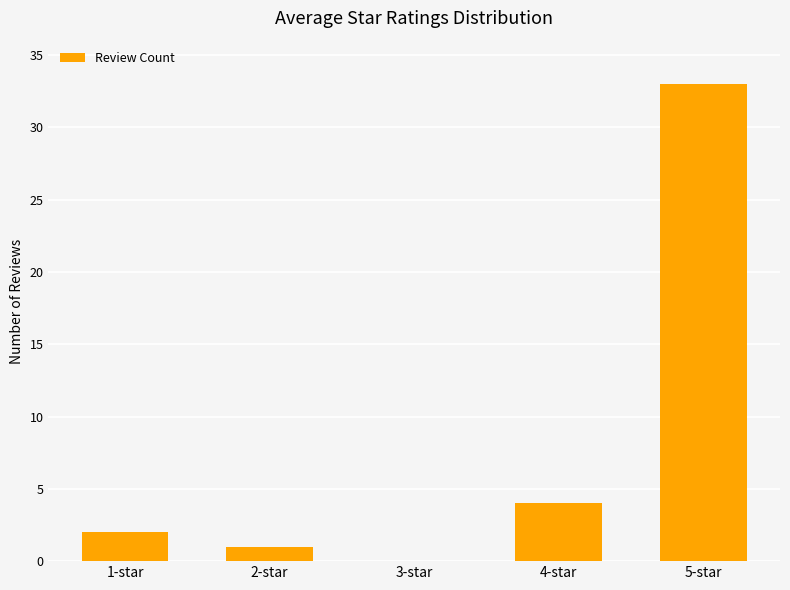

Which has a higher value, 4-star or 1-star?

4-star